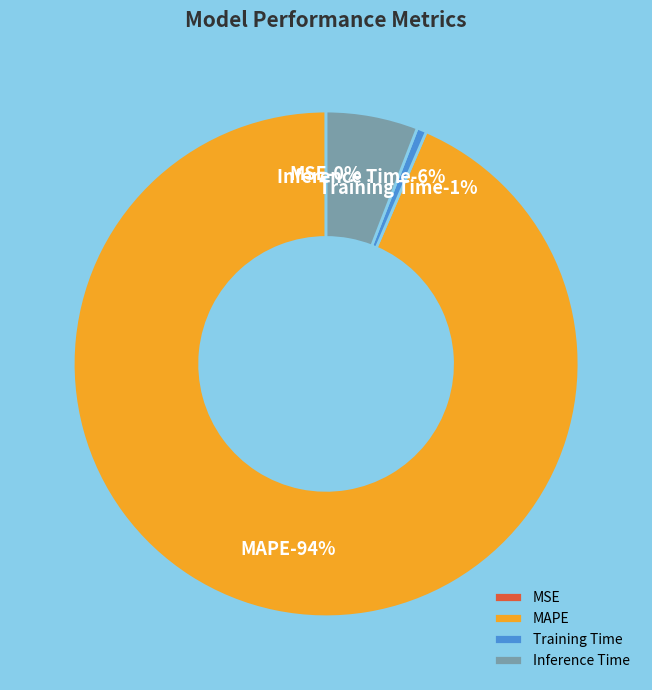

Which slice is the largest?

MAPE